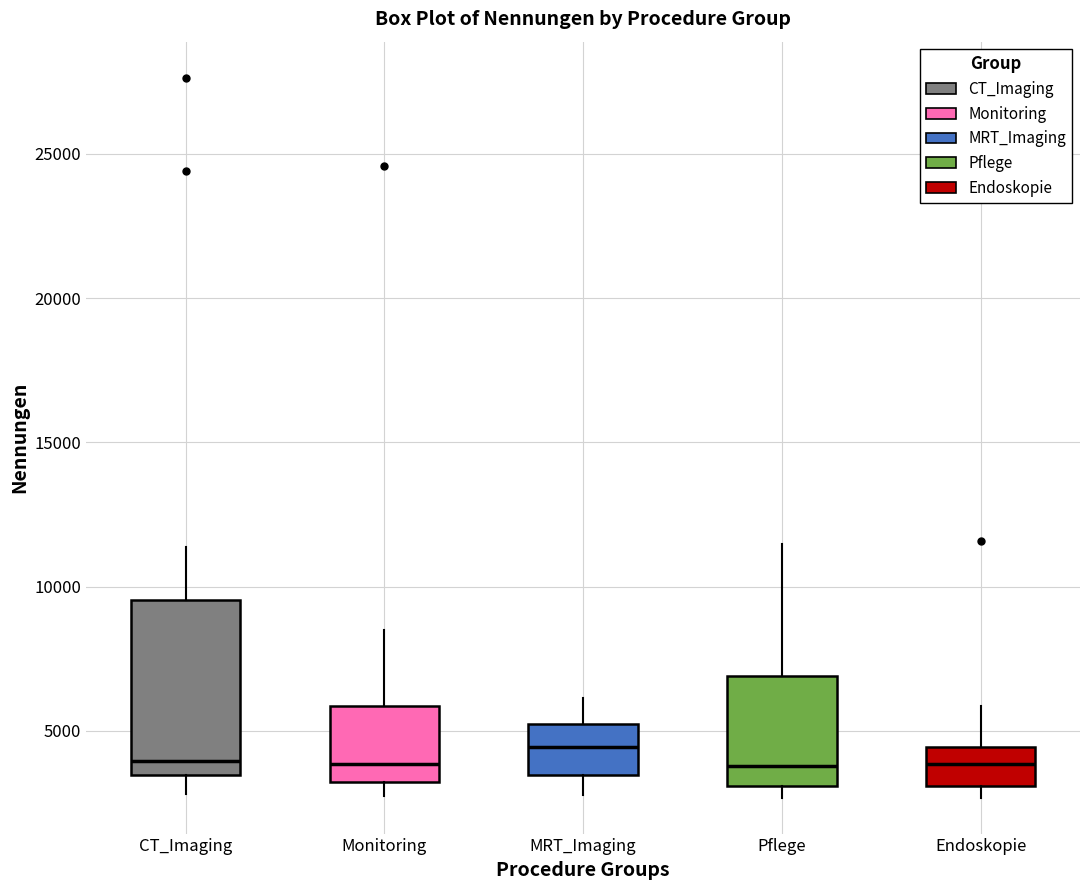

Reading left to right, transcribe this box plot: for each box, give where its median line is, the range the box spans, and where its two whiskers end, as read against the y-axis. The values are not printed on the chart, so give them approximately, as read against the axis.

CT_Imaging: median 4000, box 3500 to 9500, whiskers 3000 to 11500
Monitoring: median 4000, box 3000 to 6000, whiskers 2500 to 8500
MRT_Imaging: median 4500, box 3500 to 5000, whiskers 3000 to 6000
Pflege: median 4000, box 3000 to 7000, whiskers 2500 to 11500
Endoskopie: median 4000, box 3000 to 4500, whiskers 2500 to 6000